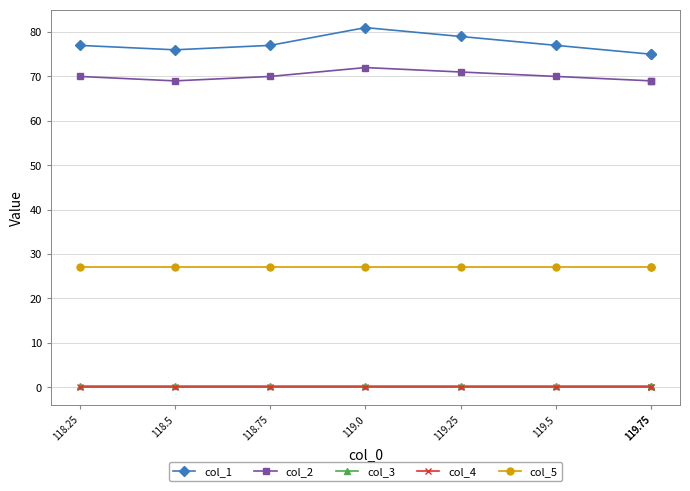

Rank the series at 119.75 from lowest to highest value.

col_4, col_3, col_5, col_2, col_1